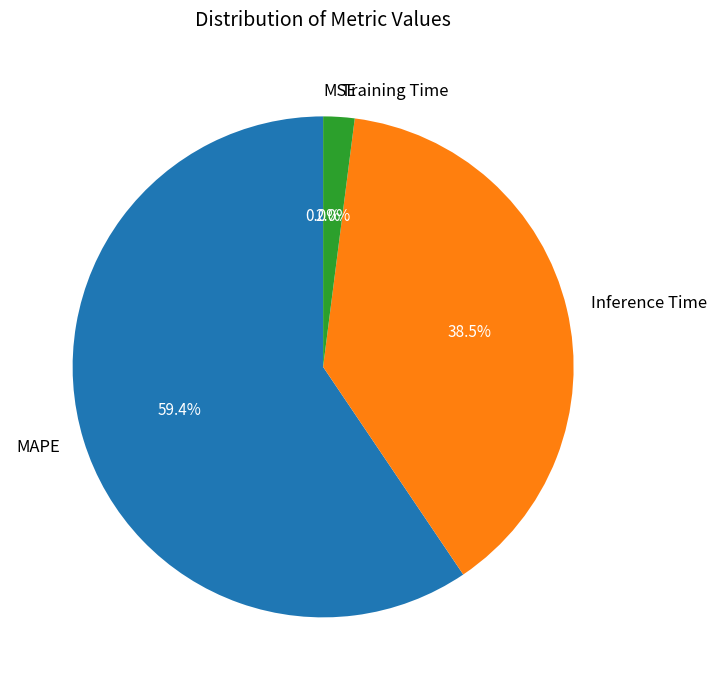

Which category has the biggest portion of the pie?

MAPE